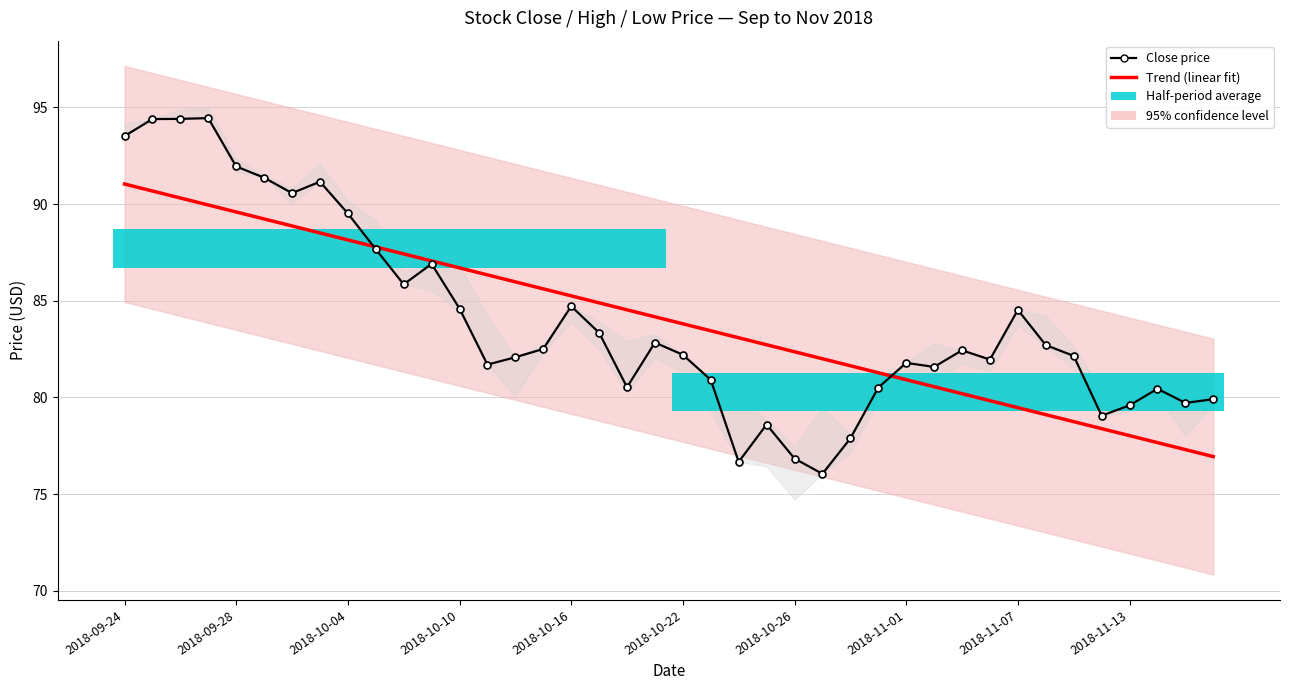

How many interior local valleys does the Close price series have?

10